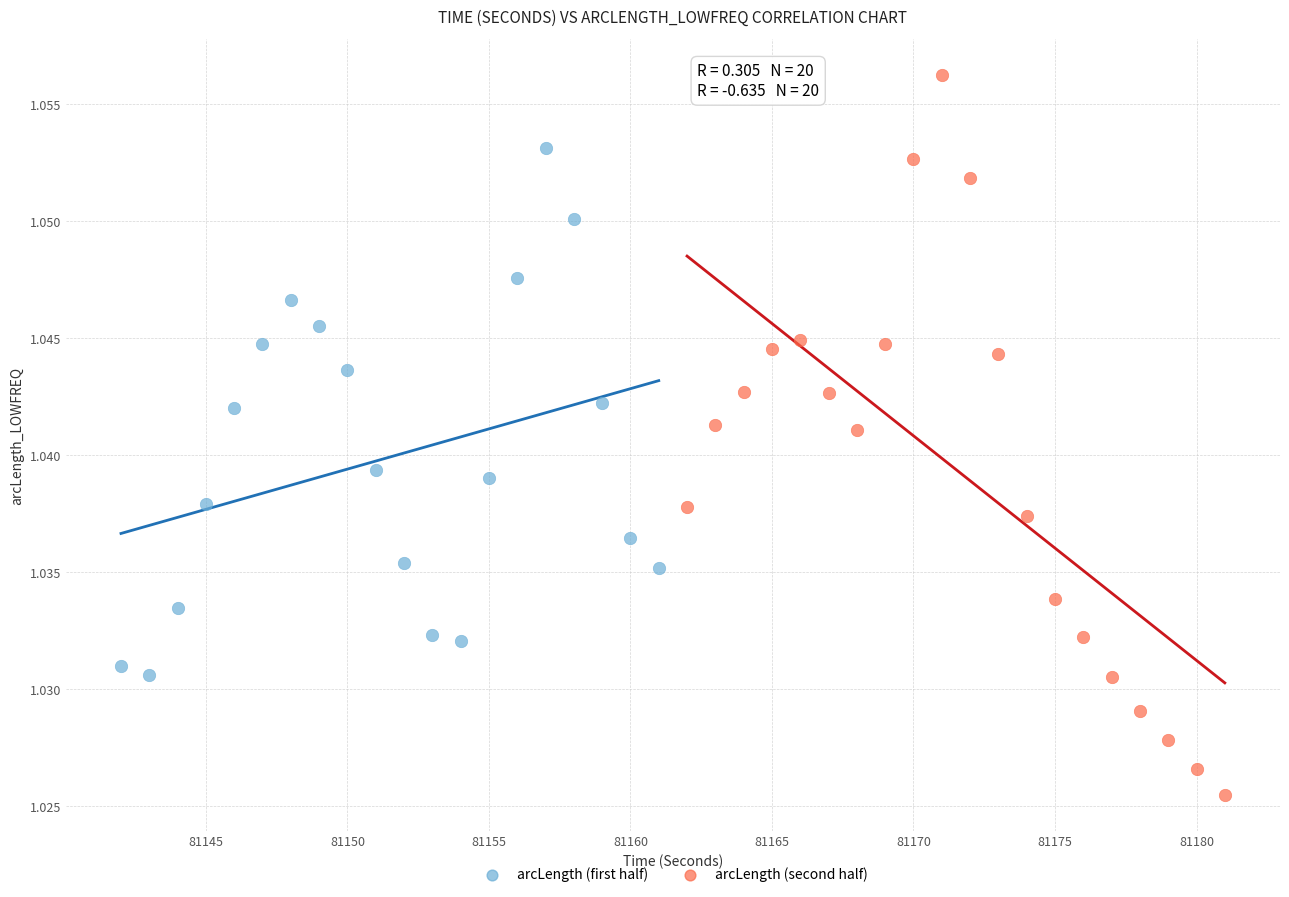

Which series has the largest Y range (max minus min)?

arcLength (second half)